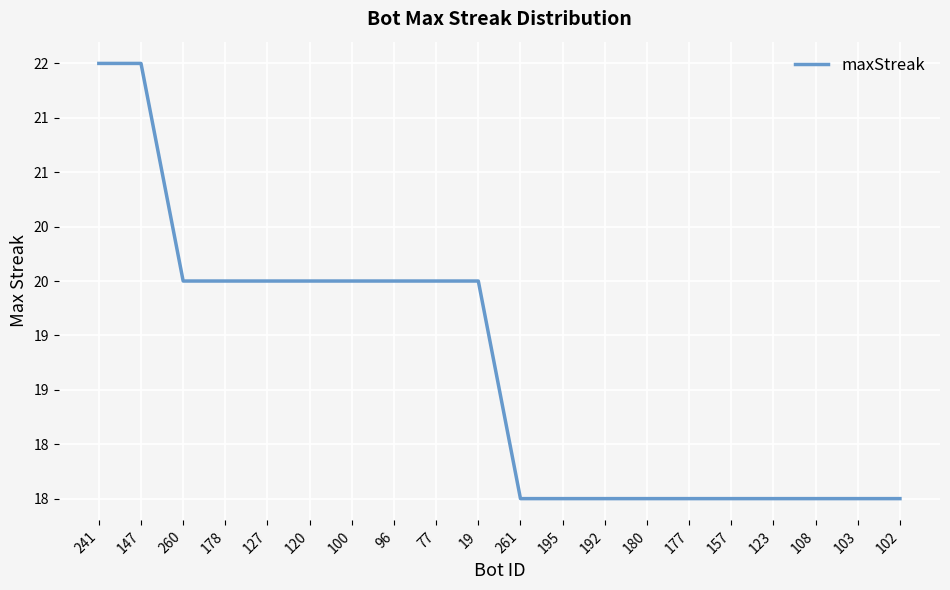

Rank the categories by value from lowest to highest.

261, 195, 192, 180, 177, 157, 123, 108, 103, 102, 260, 178, 127, 120, 100, 96, 77, 19, 241, 147